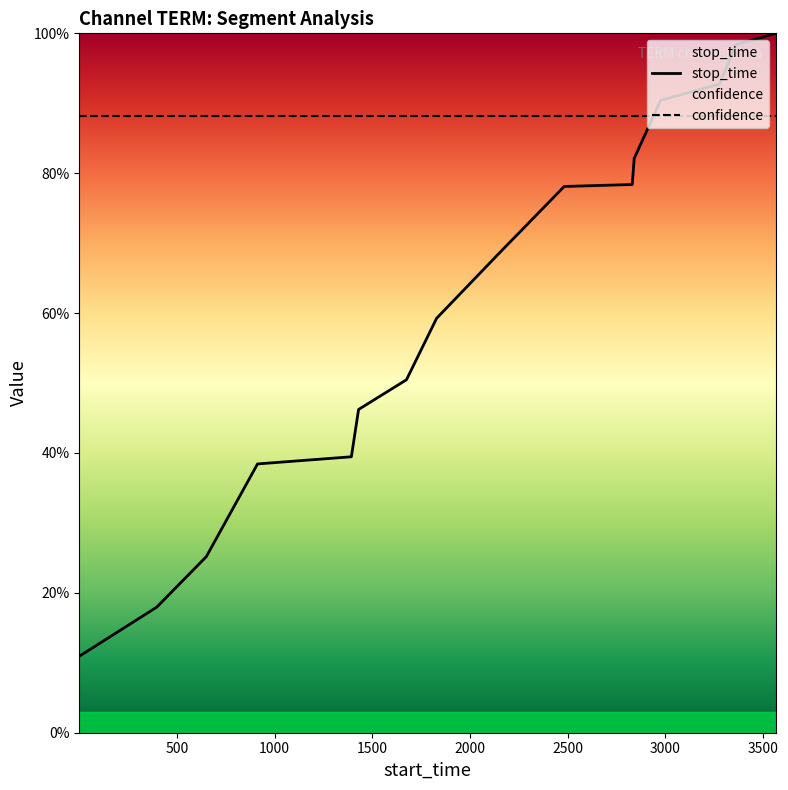

What is the maximum value shown in the chart?

1.0